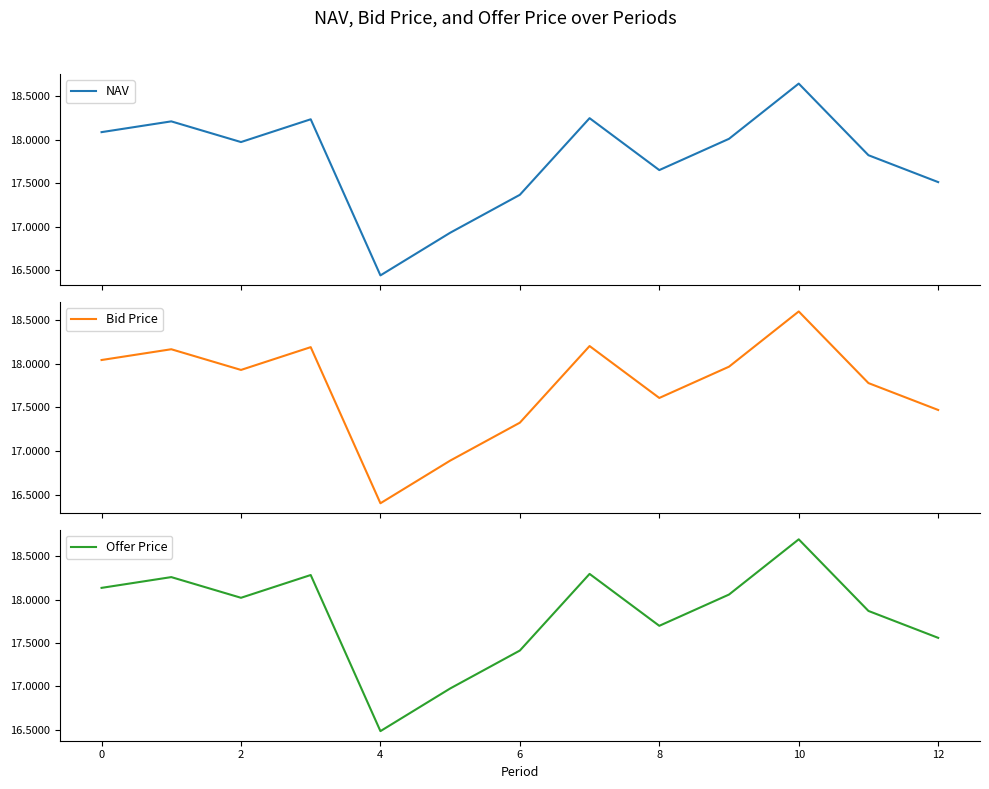

True or false: NAV and Bid Price cross at least once.

False